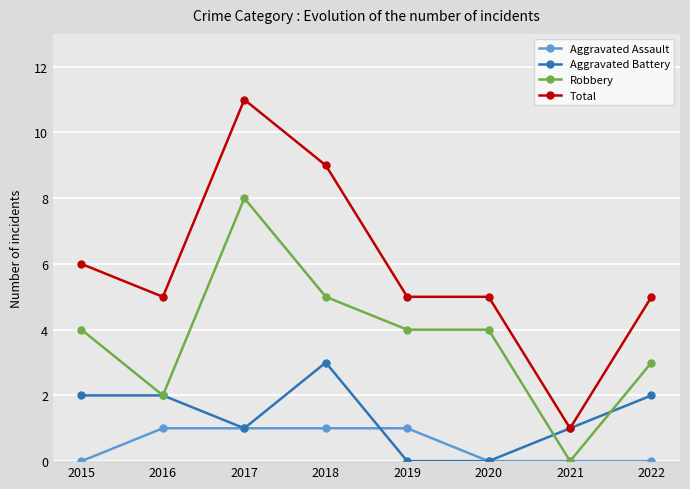

List the series in order of their overall mean, highest first.

Total, Robbery, Aggravated Battery, Aggravated Assault